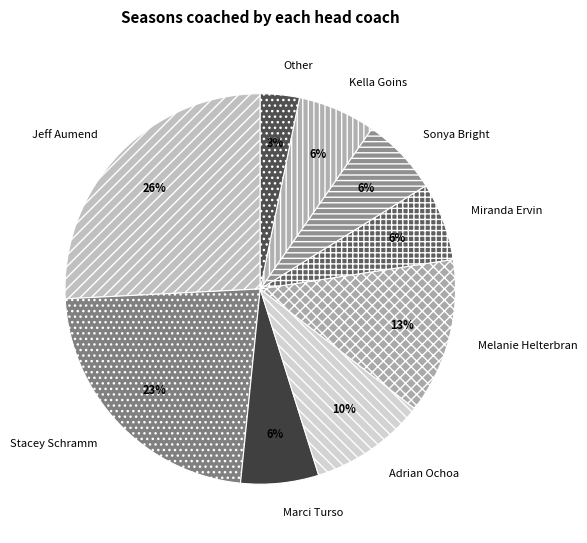

True or false: Marci Turso accounts for 19% of the total.

False